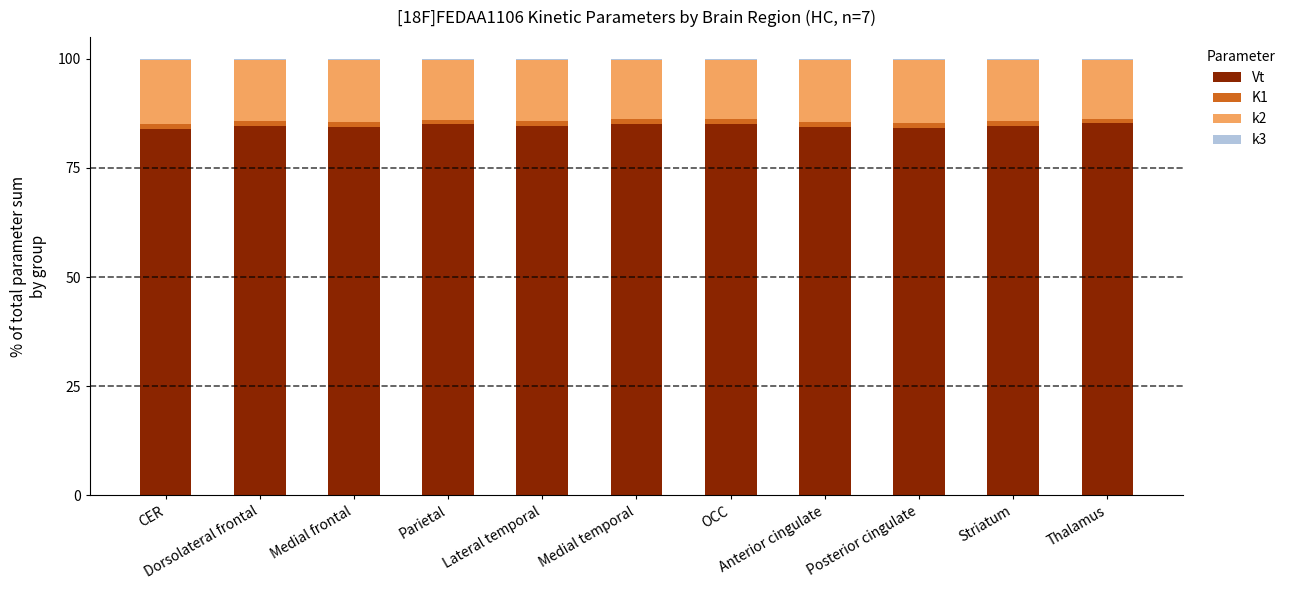

What is the maximum value for Vt?

85.2